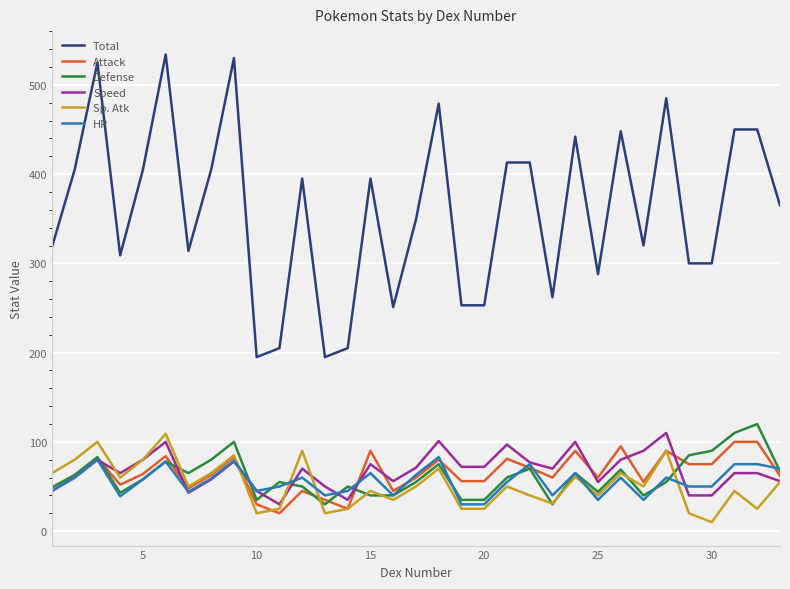

Which series has the largest total across all categories?

Total